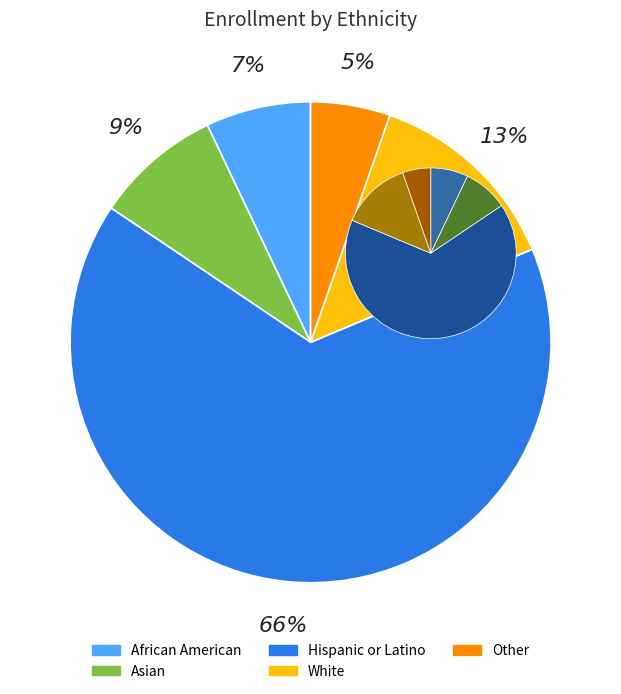

Rank the categories by value from highest to lowest.

Hispanic or Latino, White, Asian, African American, Other